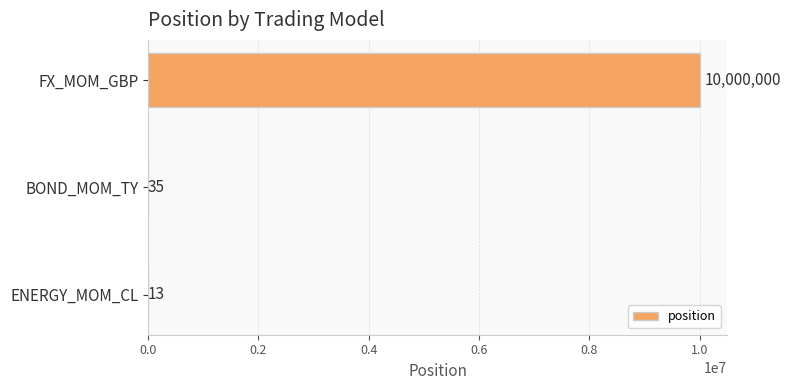

Which has a higher value, ENERGY_MOM_CL or BOND_MOM_TY?

BOND_MOM_TY